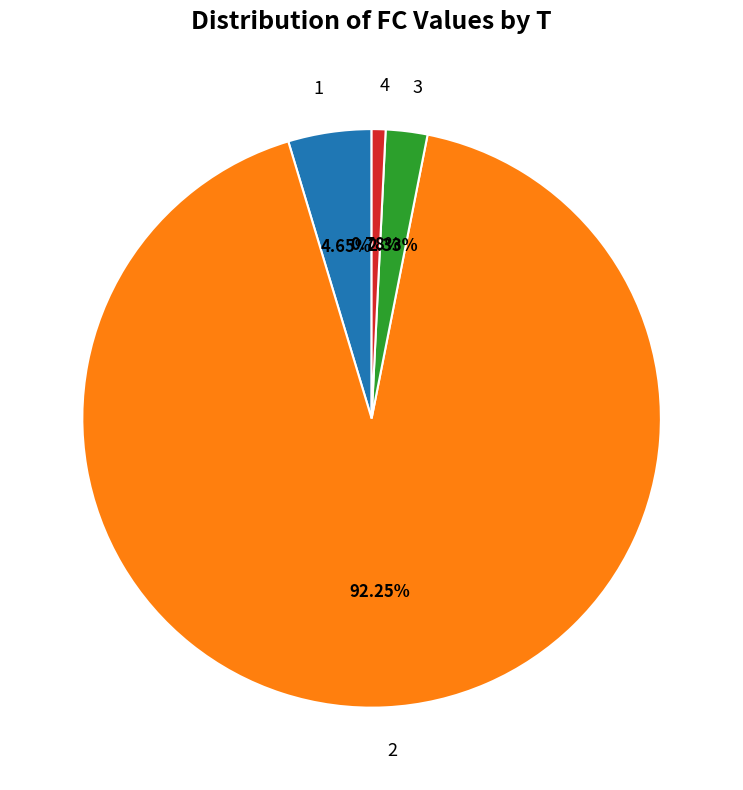

What portion of the pie excludes 3?

97.7%